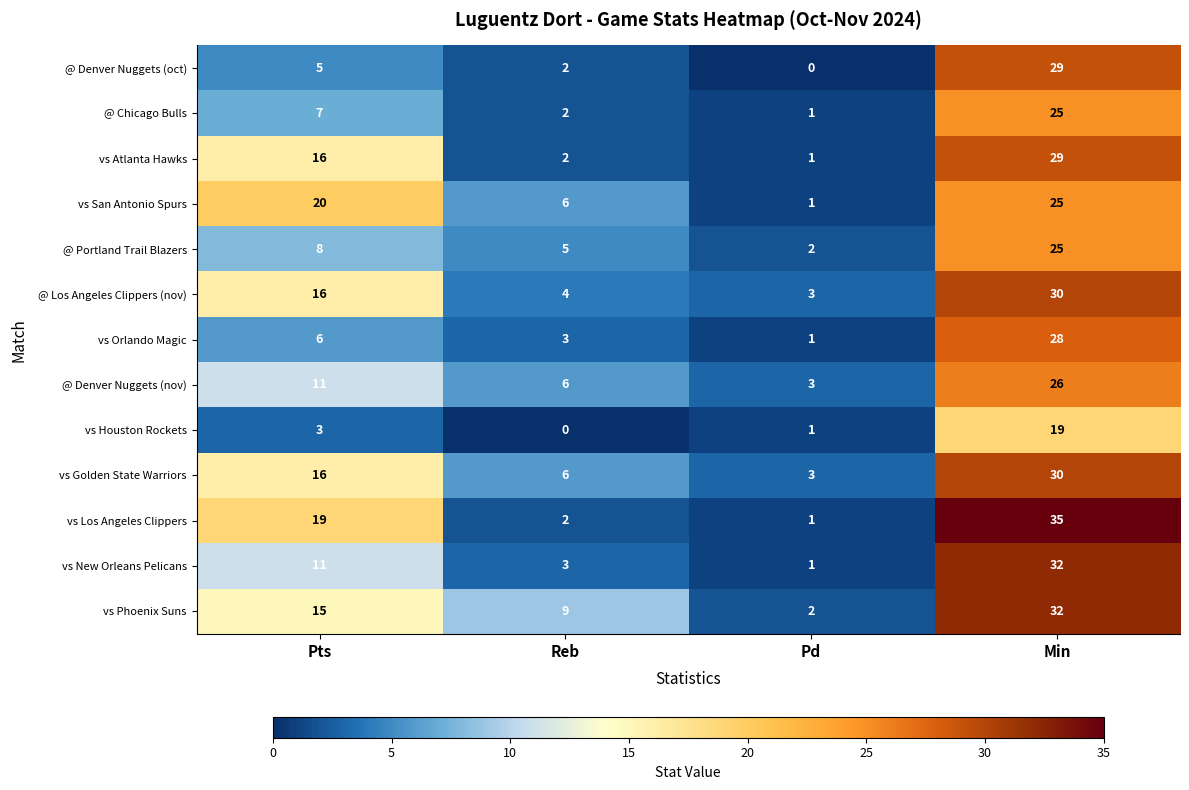

How many data points does each series have?

4